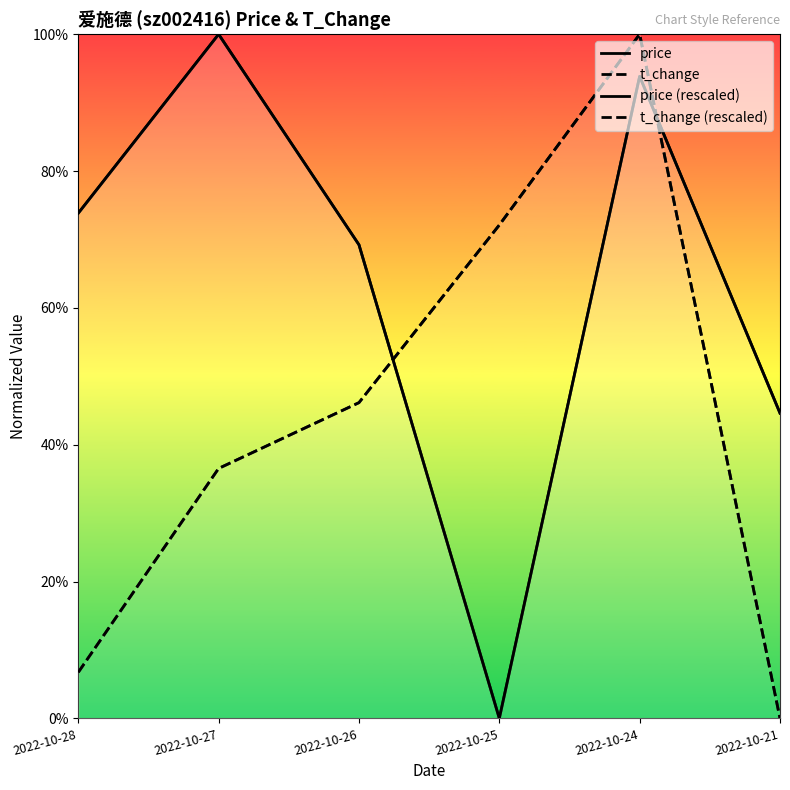

How many interior local peaks does the t_change series have?

1